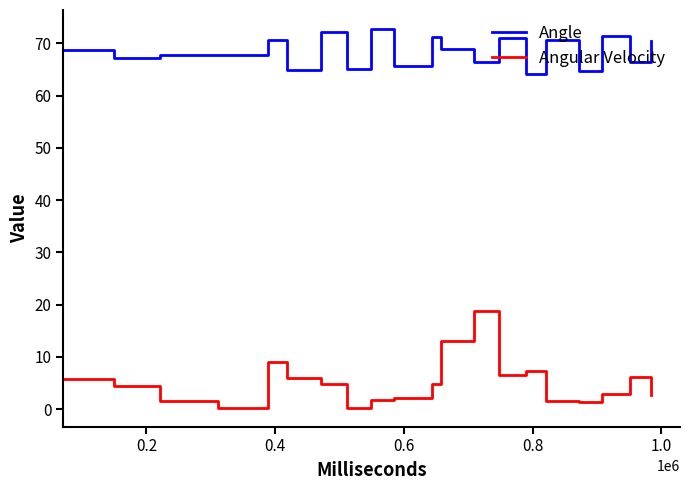

List the series in order of their overall mean, lowest first.

Angular Velocity, Angle